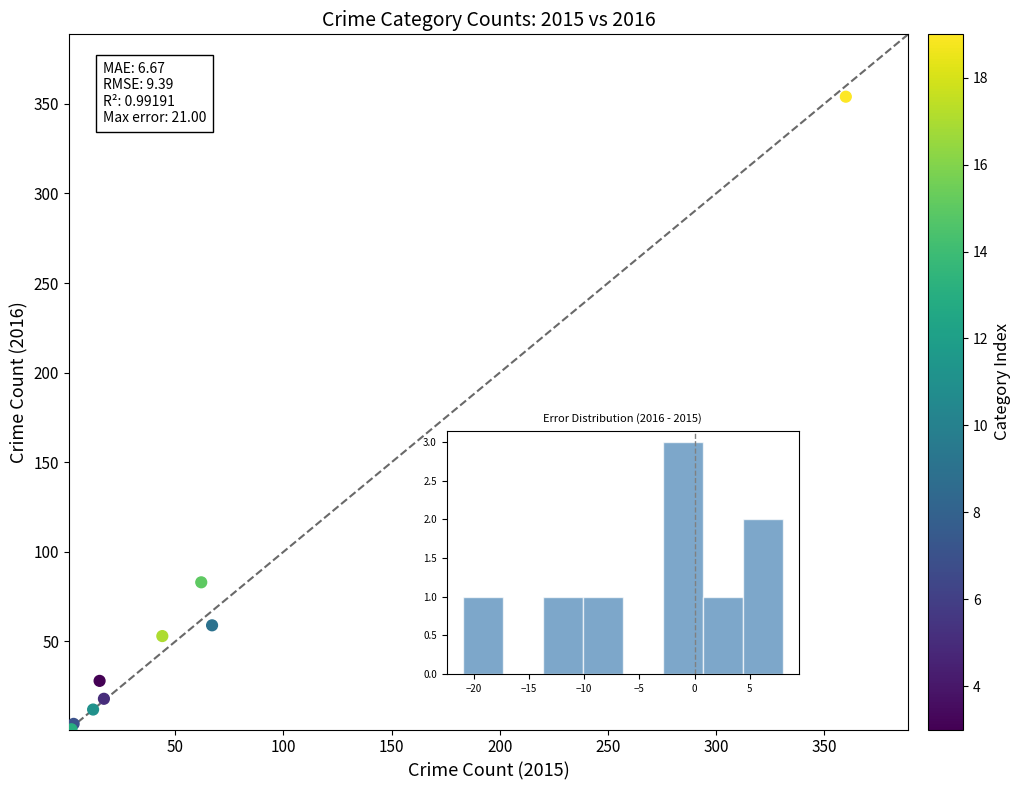

What Y value in the scatter plot is closest to 177?

83